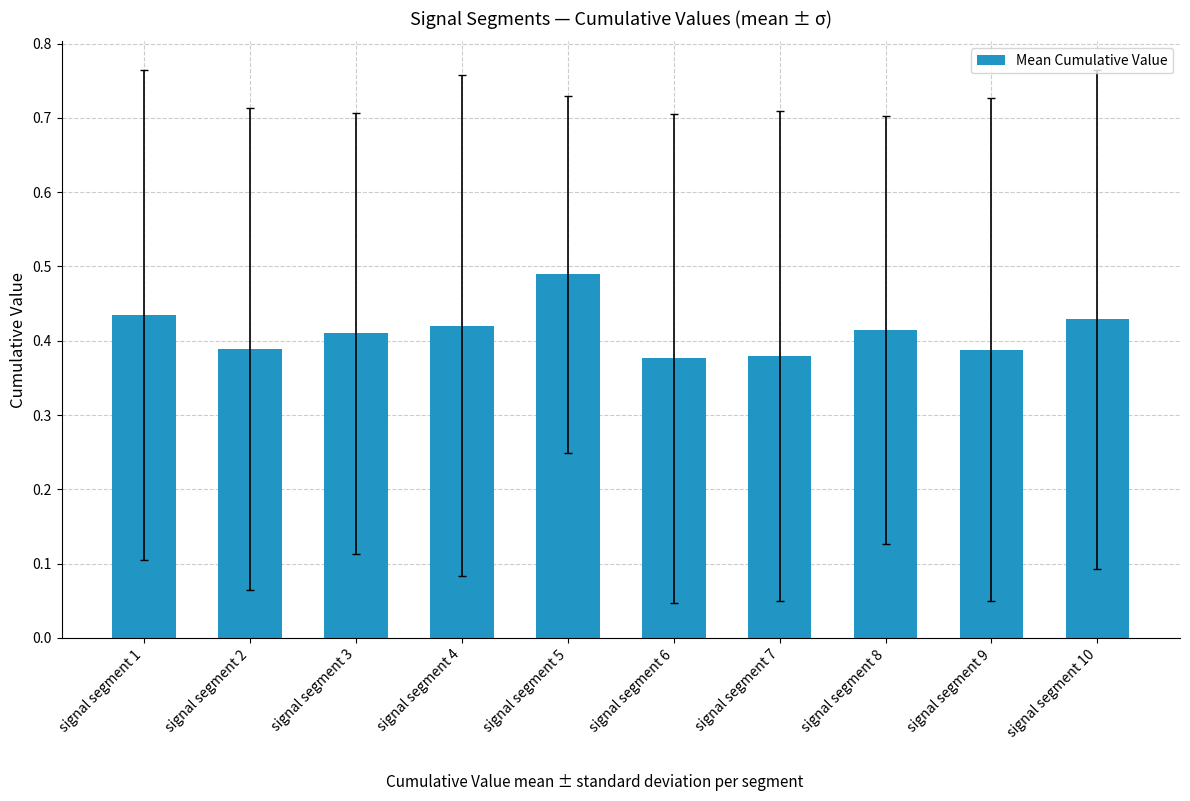

Between signal segment 10 and signal segment 9, which is larger?

signal segment 10